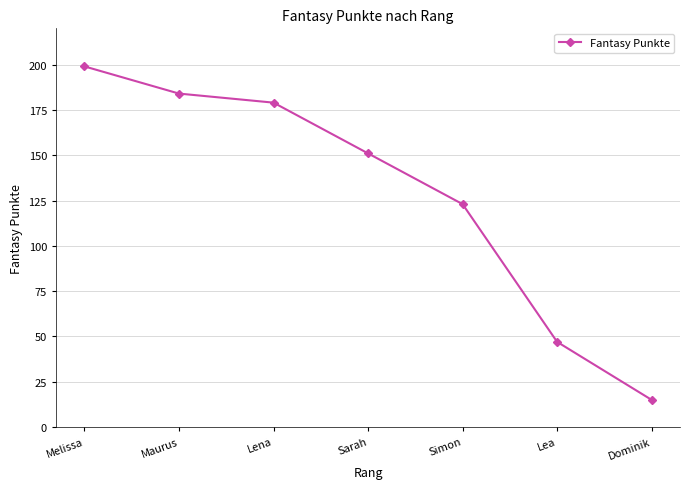

What is the minimum value shown in the chart?

15